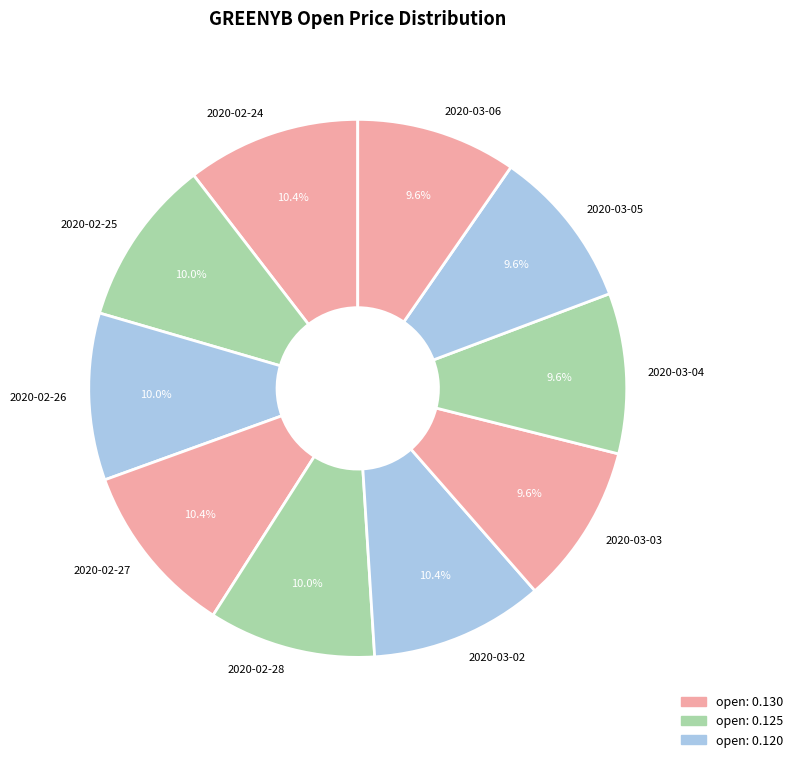

How many segments does this pie chart have?

10